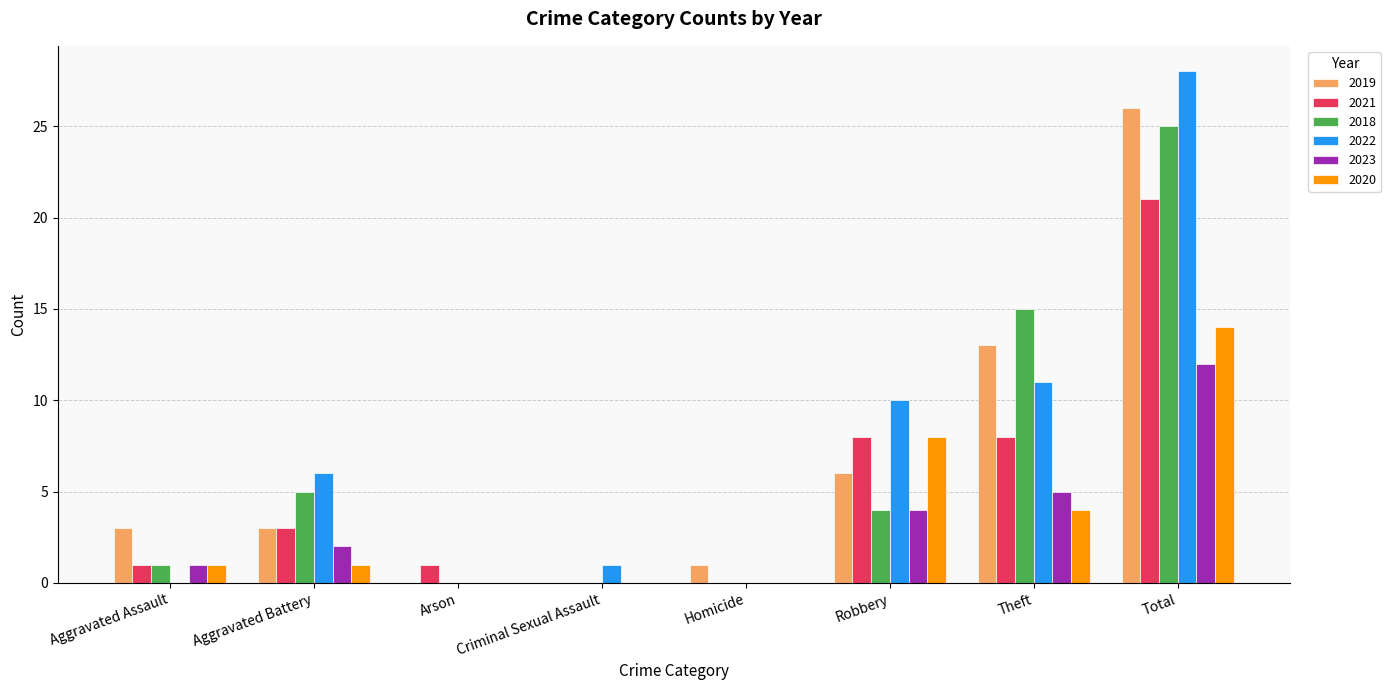

At which label does 2020 reach its peak?

Total